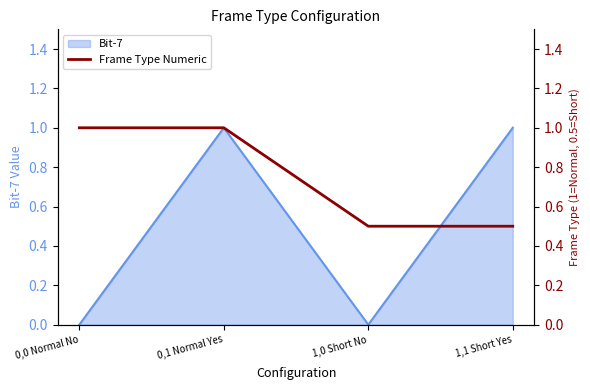

The Bit-7 series shows 0 at 0,1 Normal Yes. True or false?

False